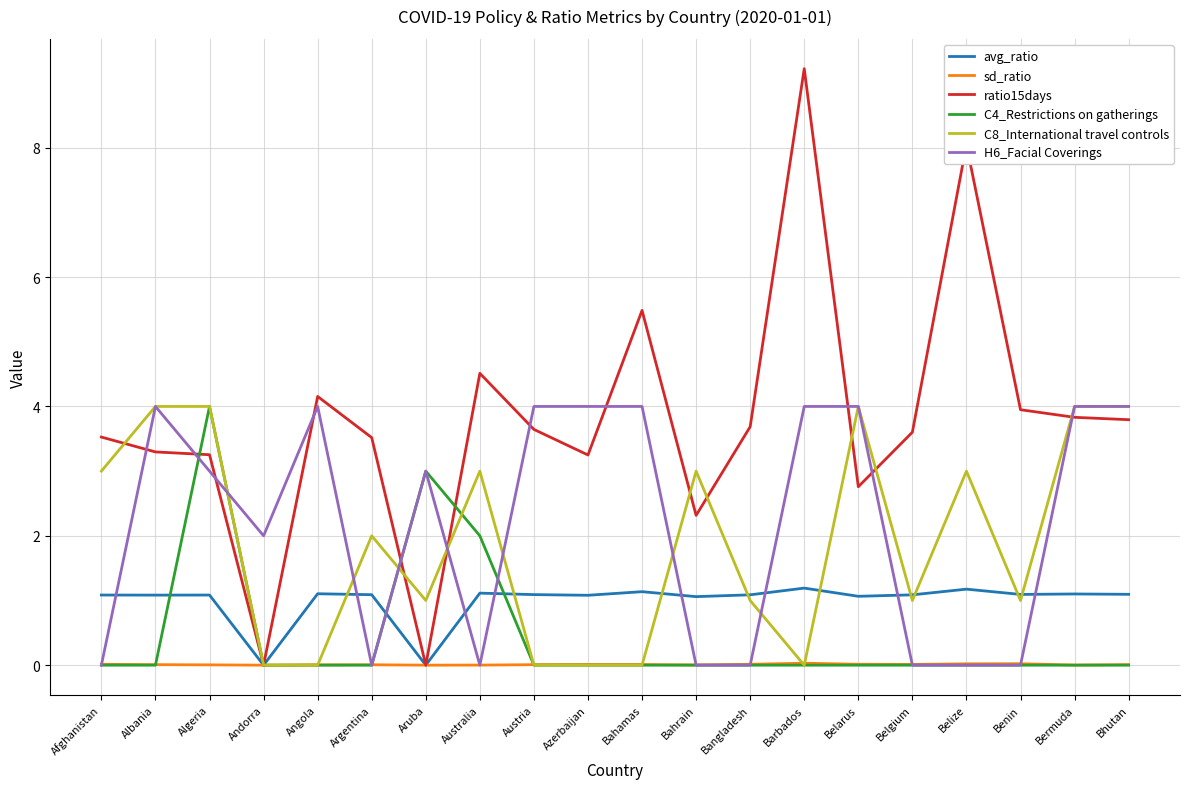

Which series has the largest range (max minus min)?

ratio15days